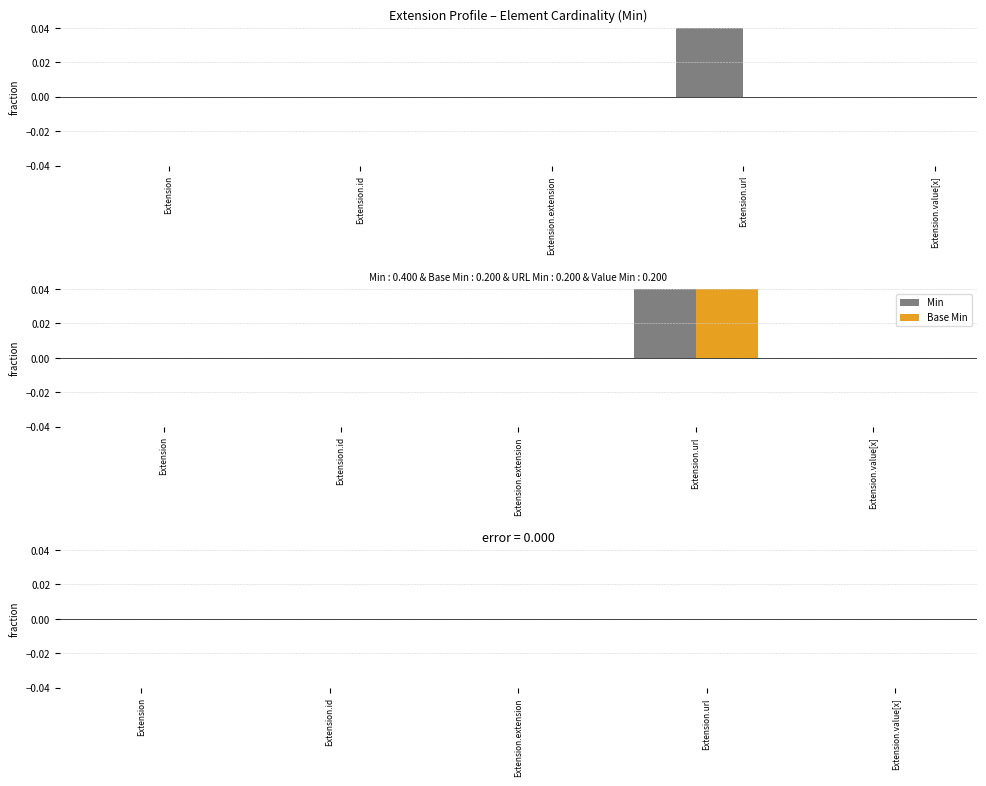

The value of Min − Base Min at Extension.value[x] is 0. True or false?

True